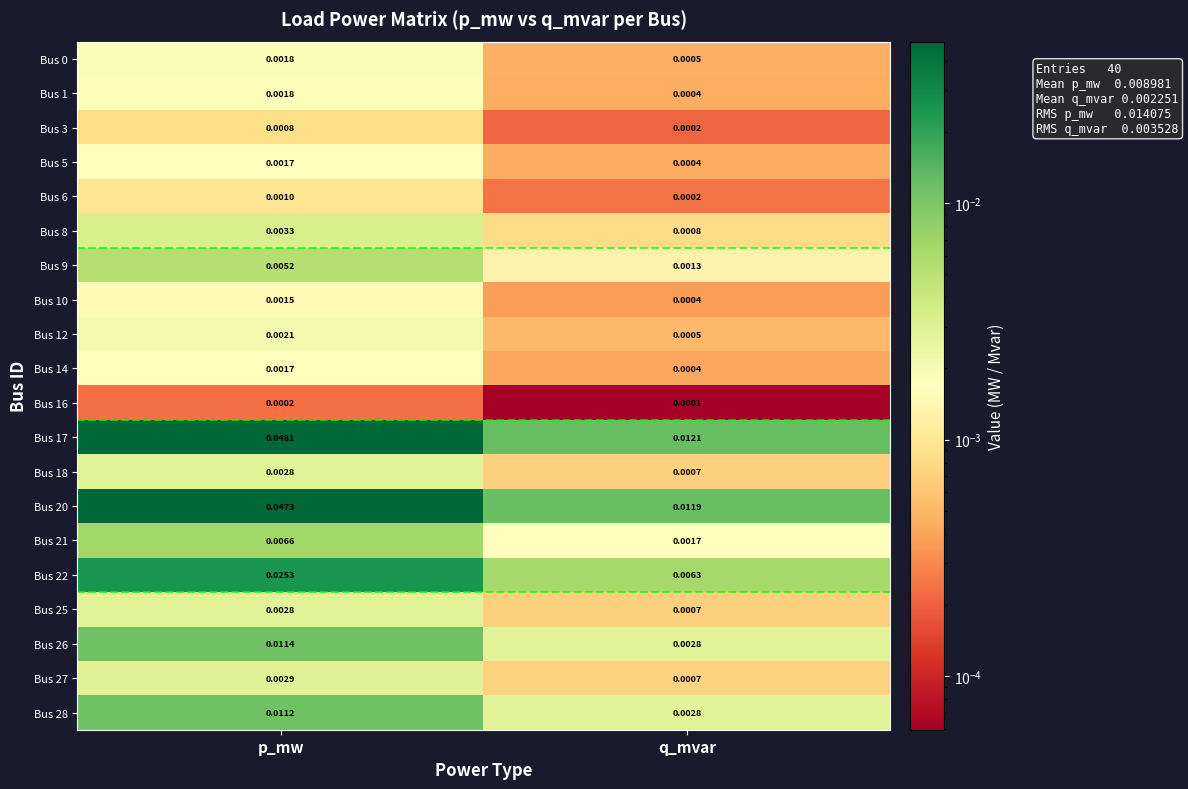

Rank the categories by Bus 1 value from lowest to highest.

q_mvar, p_mw